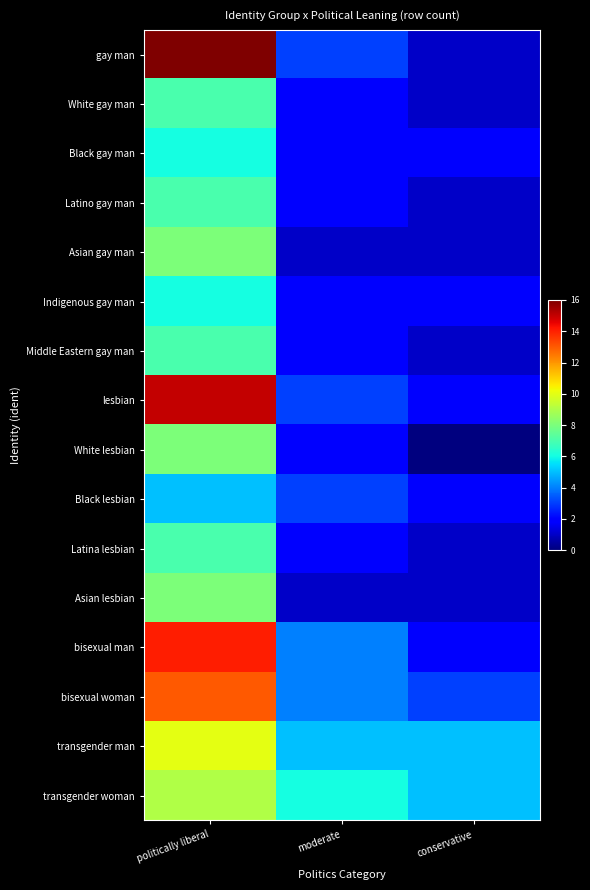

List the series in order of their peak value, highest first.

gay man, lesbian, bisexual man, bisexual woman, transgender man, transgender woman, Asian gay man, White lesbian, Asian lesbian, White gay man, Latino gay man, Middle Eastern gay man, Latina lesbian, Black gay man, Indigenous gay man, Black lesbian